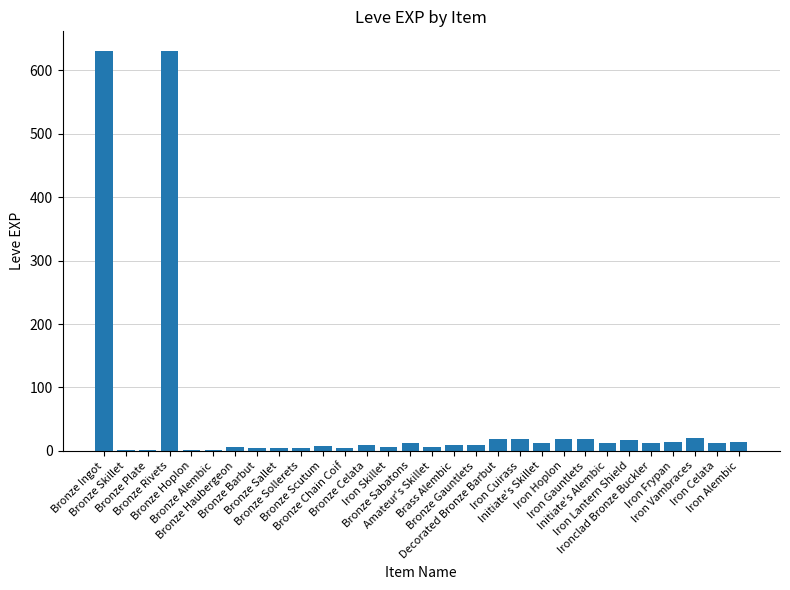

What value does the data have at Iron Celata, to the nearest 10?

10